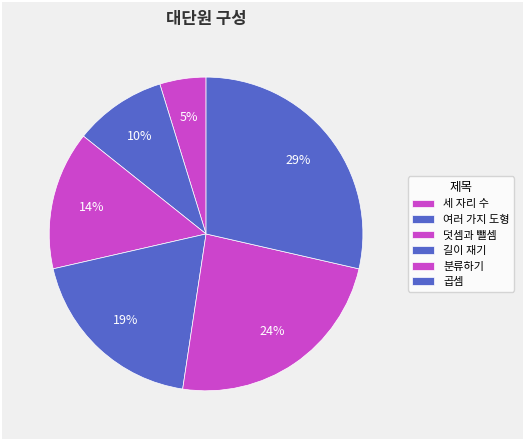

How many slices are in this pie chart?

6